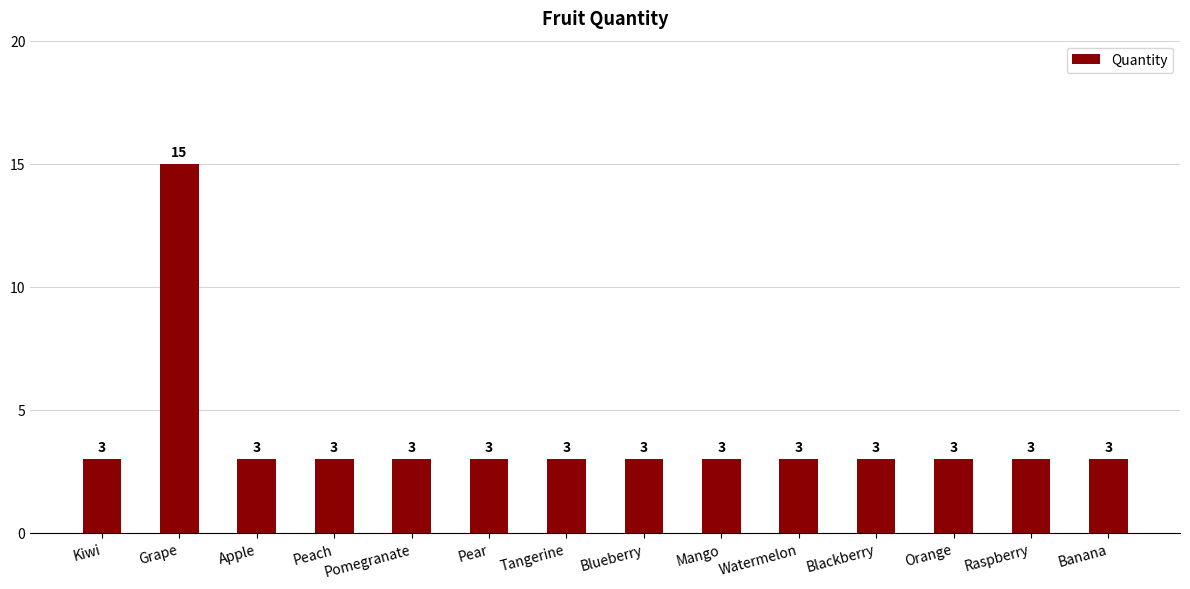

What position from the left is Pear?

6